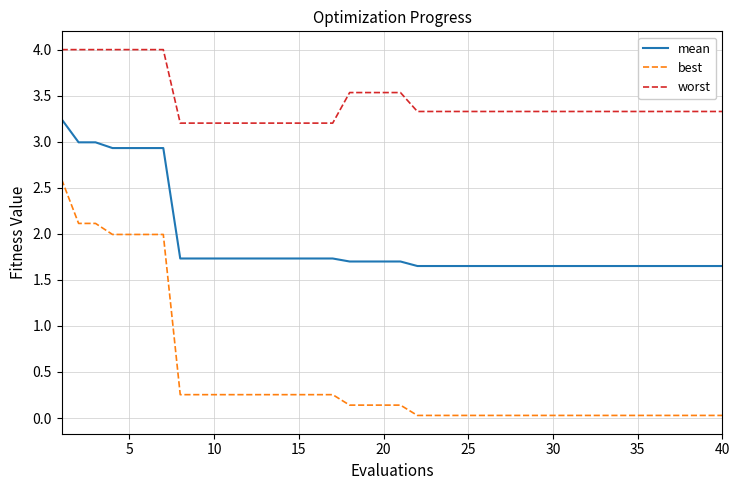

What is the highest value of the best series?

2.6